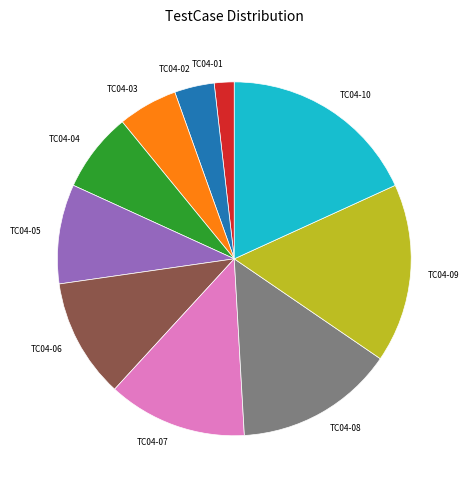

Which slice is the largest?

TC04-10